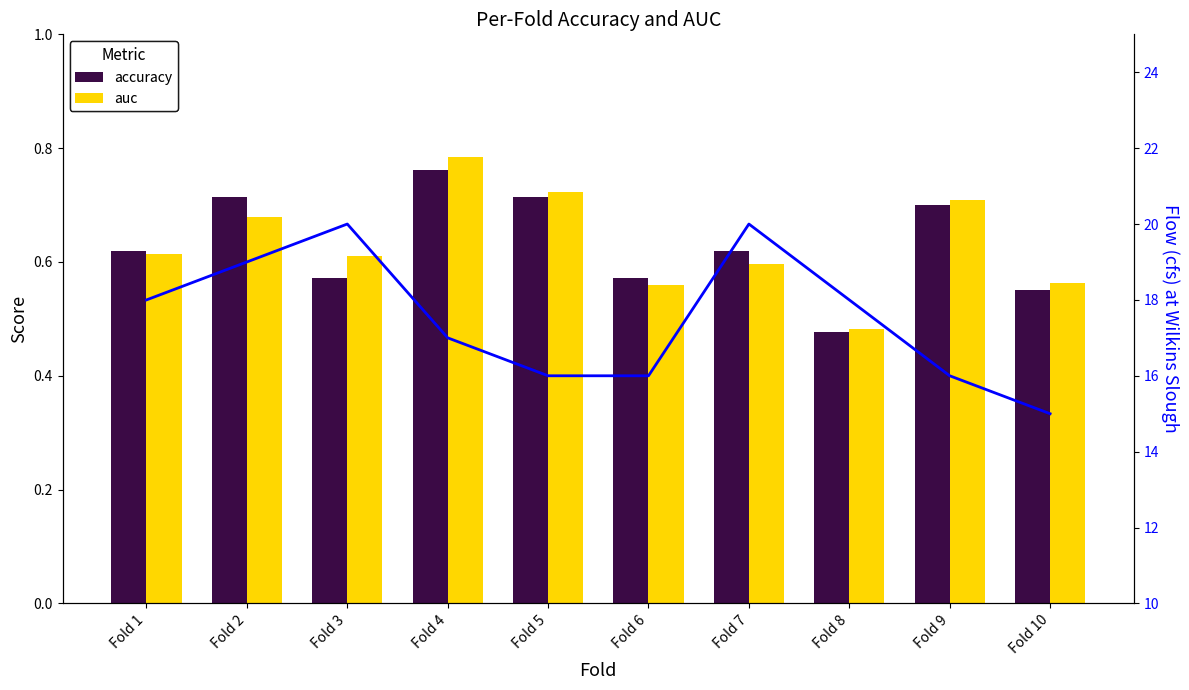

Read the accuracy value at Fold 5.

0.7